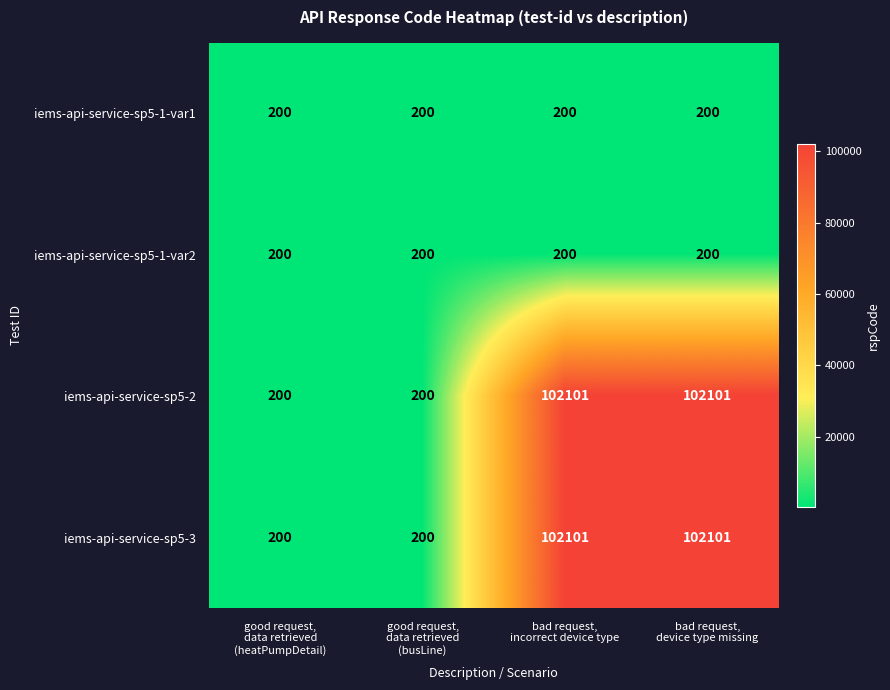

What is the greatest value displayed?

102101